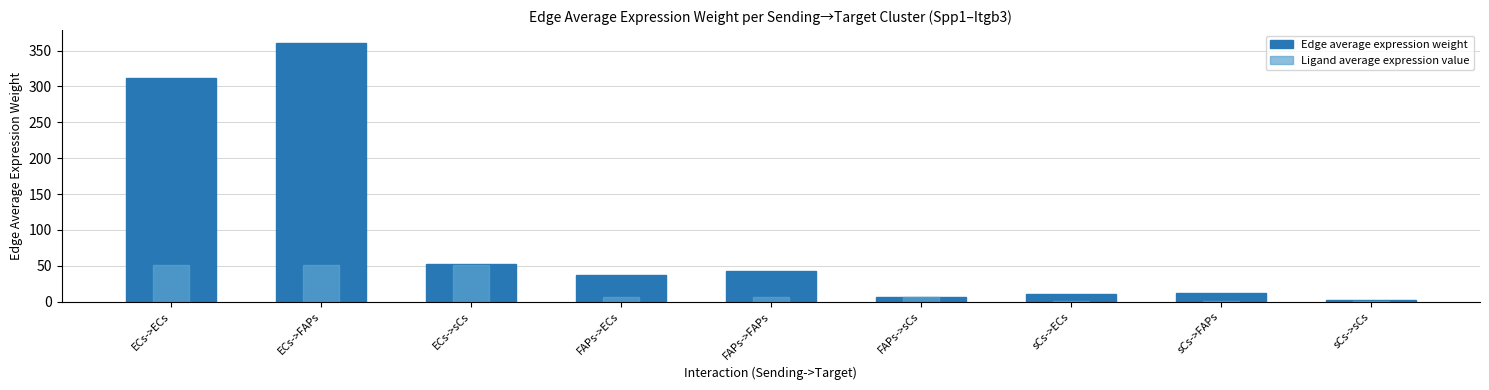

How many data points does each series have?

9